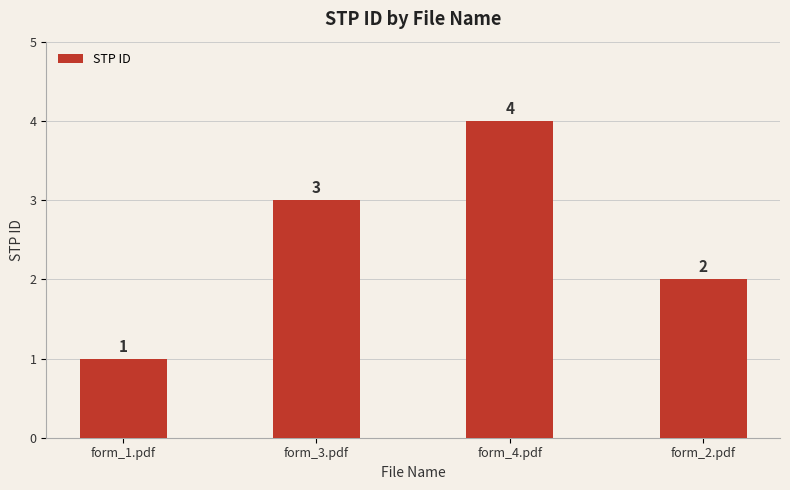

What is the difference between the maximum and minimum values?

3